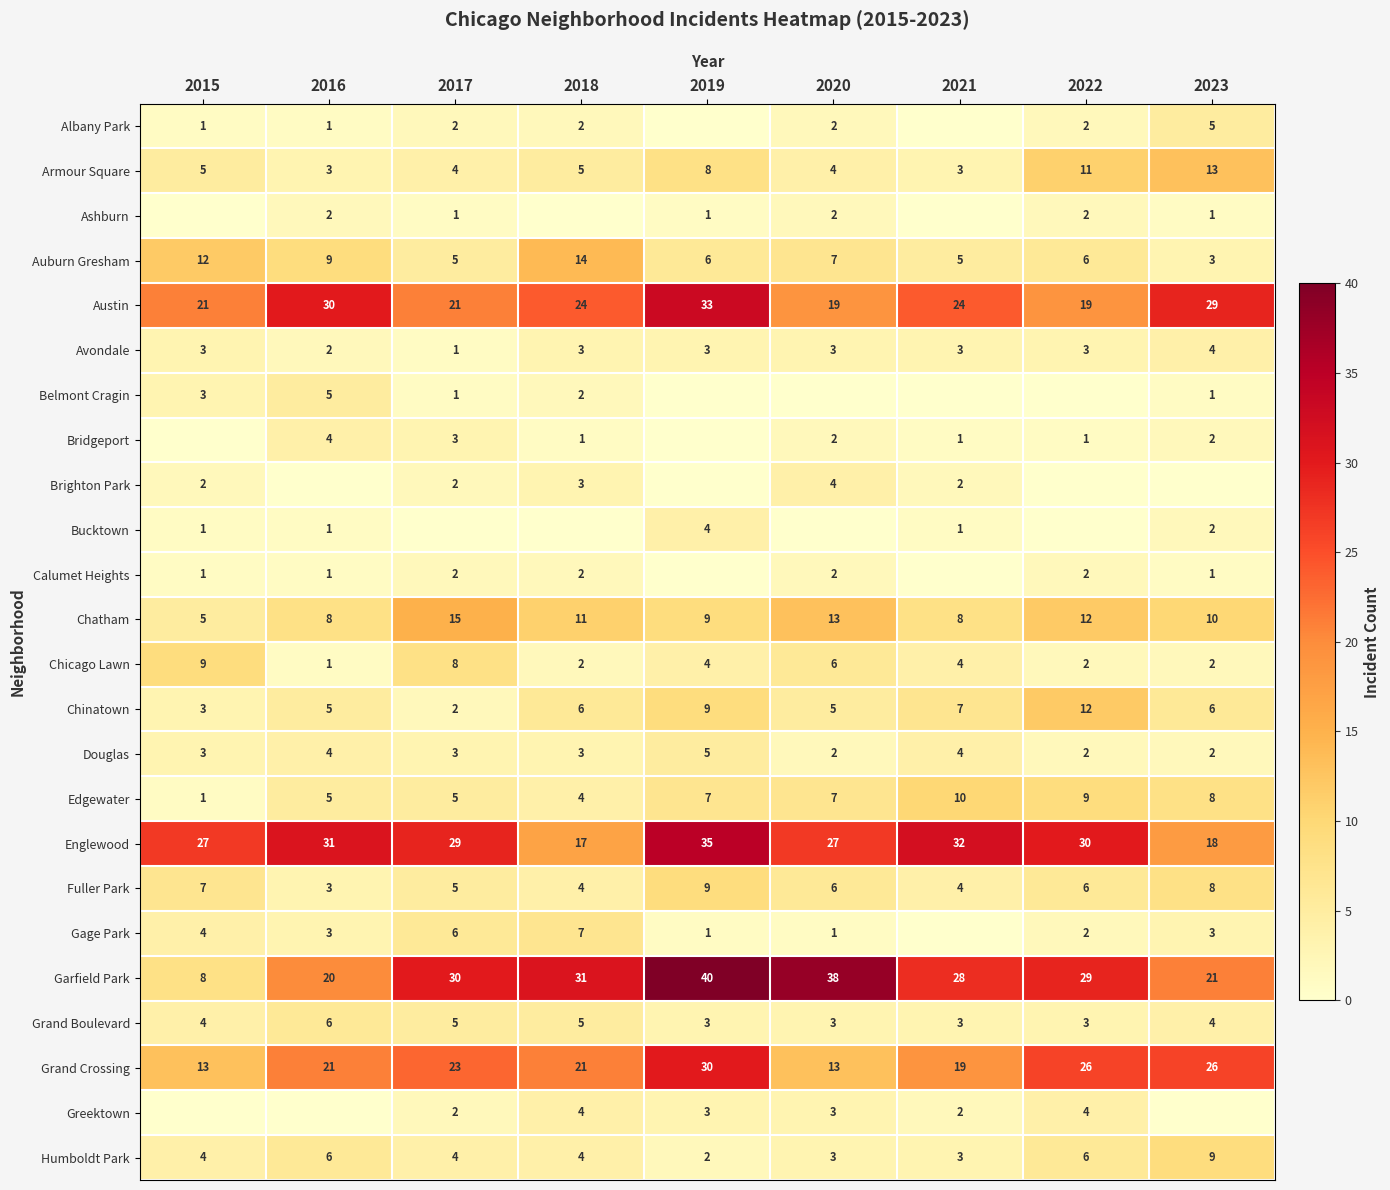

What is the total value across all series at 2019?

212